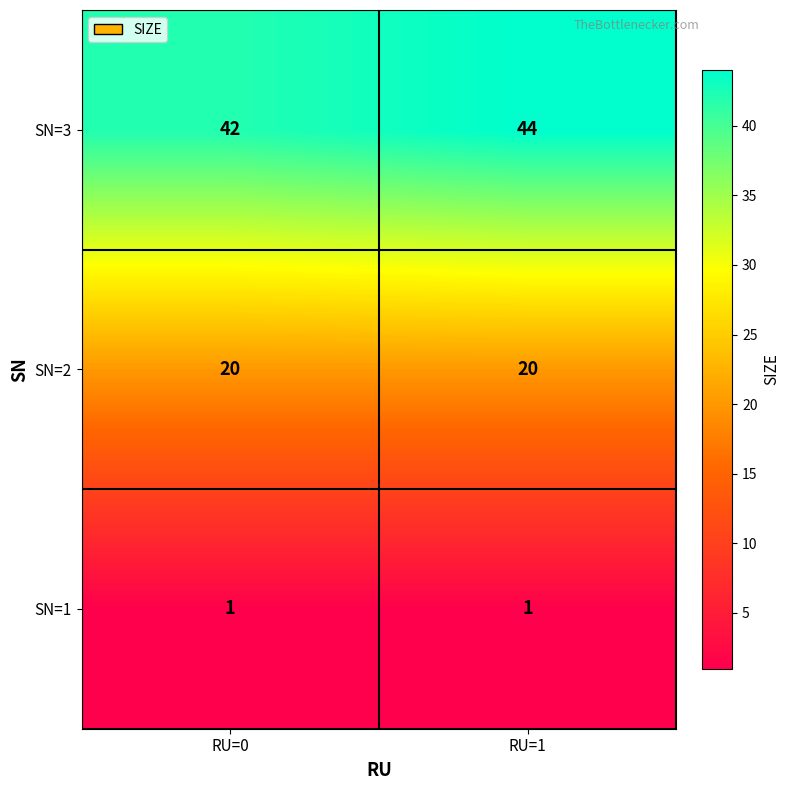

What is the minimum value for SN=3?

42